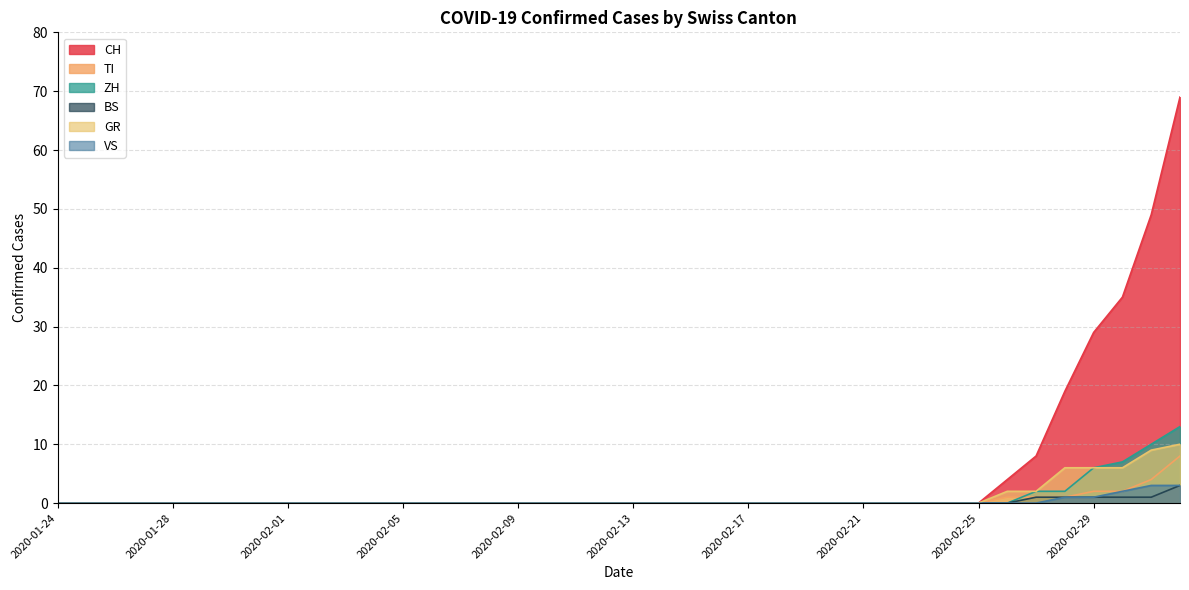

What is the difference between the ZH values at 2020-02-28 and 2020-02-05?

2